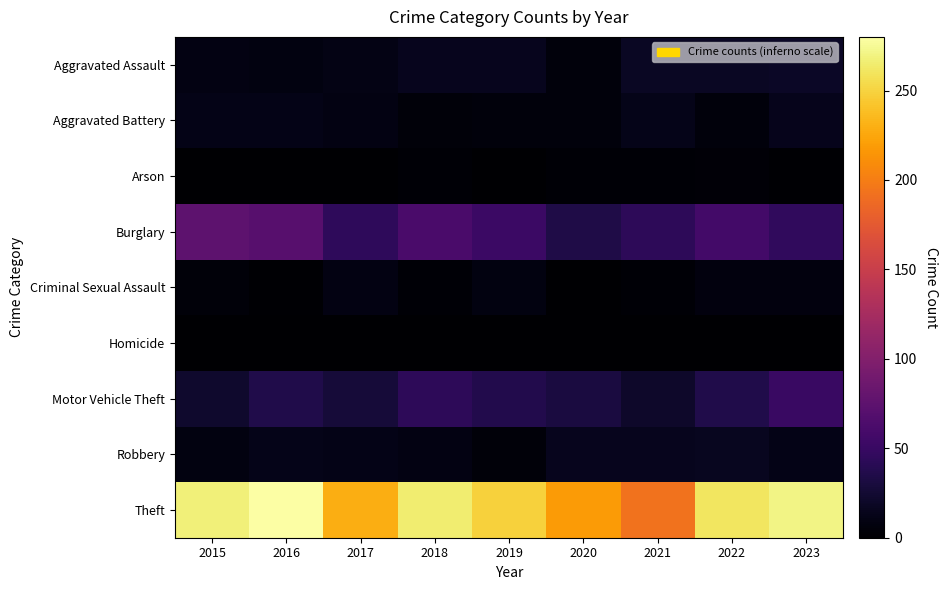

Reading right to left, list all the values displayed in this chart.

Aggravated Assault: 2023=19	2022=18	2021=18	2020=6	2019=15	2018=15	2017=10	2016=8	2015=9
Aggravated Battery: 2023=14	2022=6	2021=13	2020=6	2019=6	2018=5	2017=9	2016=12	2015=11
Arson: 2023=2	2022=4	2021=3	2020=3	2019=1	2018=3	2017=1	2016=0	2015=1
Burglary: 2023=45	2022=57	2021=43	2020=34	2019=52	2018=62	2017=44	2016=71	2015=75
Criminal Sexual Assault: 2023=7	2022=7	2021=3	2020=1	2019=8	2018=3	2017=9	2016=2	2015=5
Homicide: 2023=0	2022=0	2021=0	2020=1	2019=0	2018=0	2017=1	2016=1	2015=0
Motor Vehicle Theft: 2023=51	2022=36	2021=21	2020=31	2019=37	2018=43	2017=28	2016=36	2015=22
Robbery: 2023=11	2022=16	2021=15	2020=15	2019=5	2018=9	2017=12	2016=13	2015=8
Theft: 2023=271	2022=261	2021=193	2020=218	2019=249	2018=265	2017=229	2016=280	2015=267